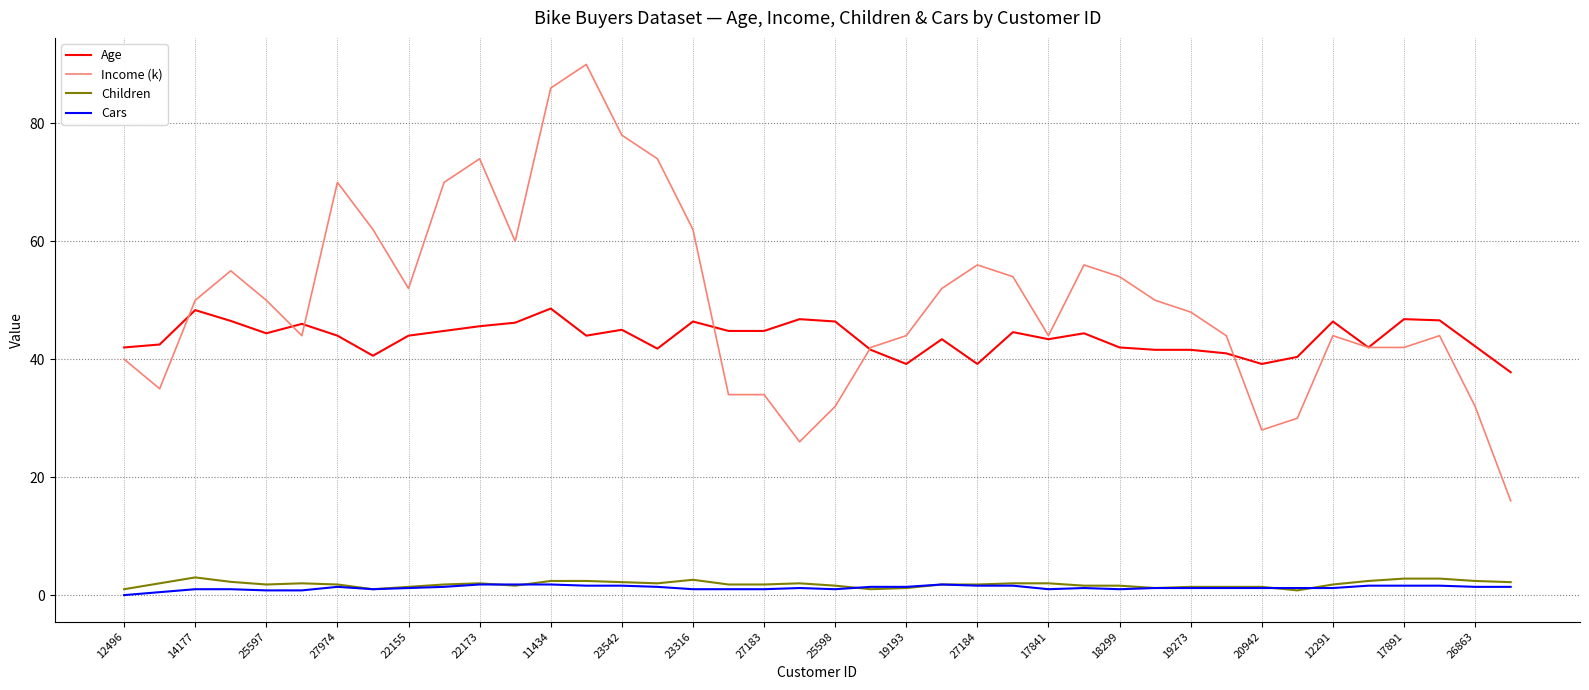

True or false: Age and Children intersect in this chart.

False